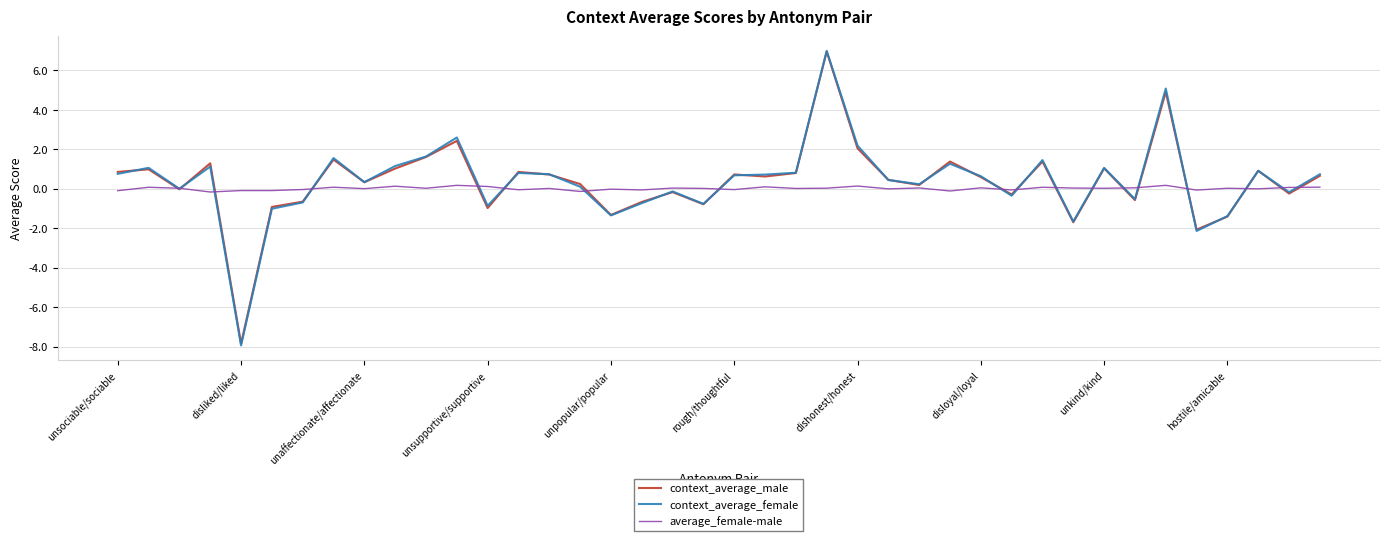

Which series has the largest range (max minus min)?

context_average_female